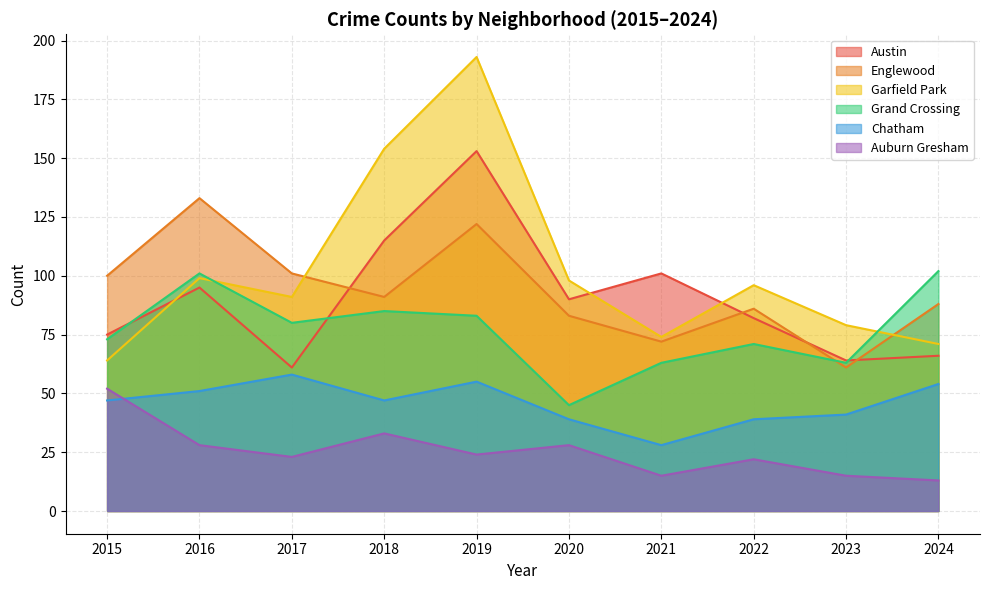

True or false: Chatham and Grand Crossing intersect in this chart.

False